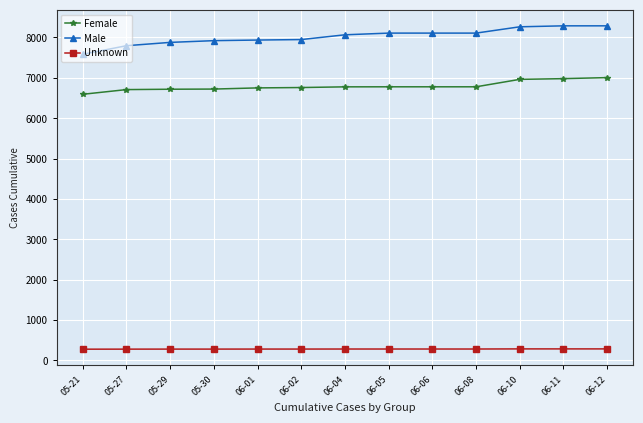

Which series has the largest total across all categories?

Male